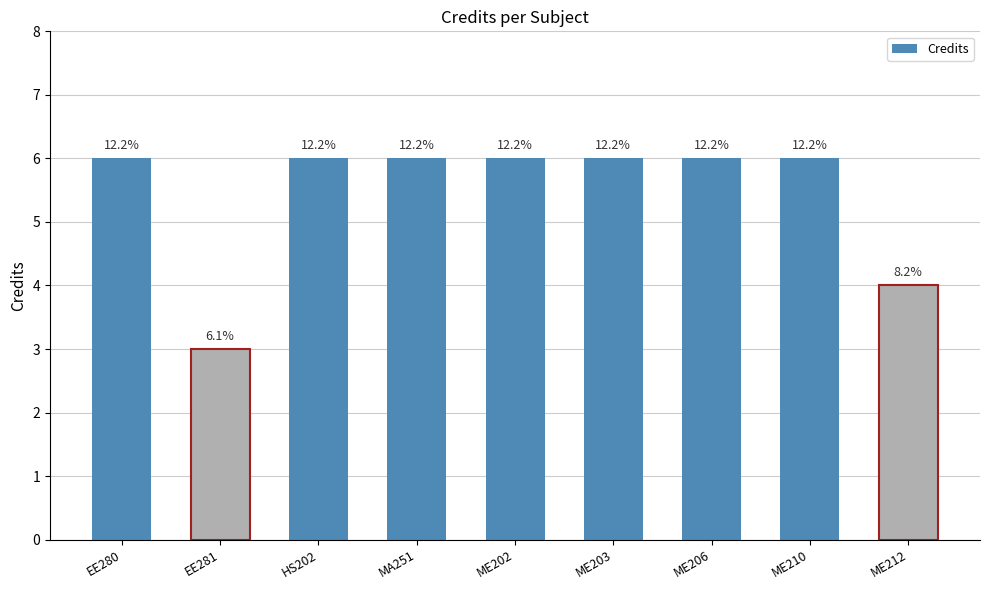

Which label corresponds to the smallest value in the chart?

EE281